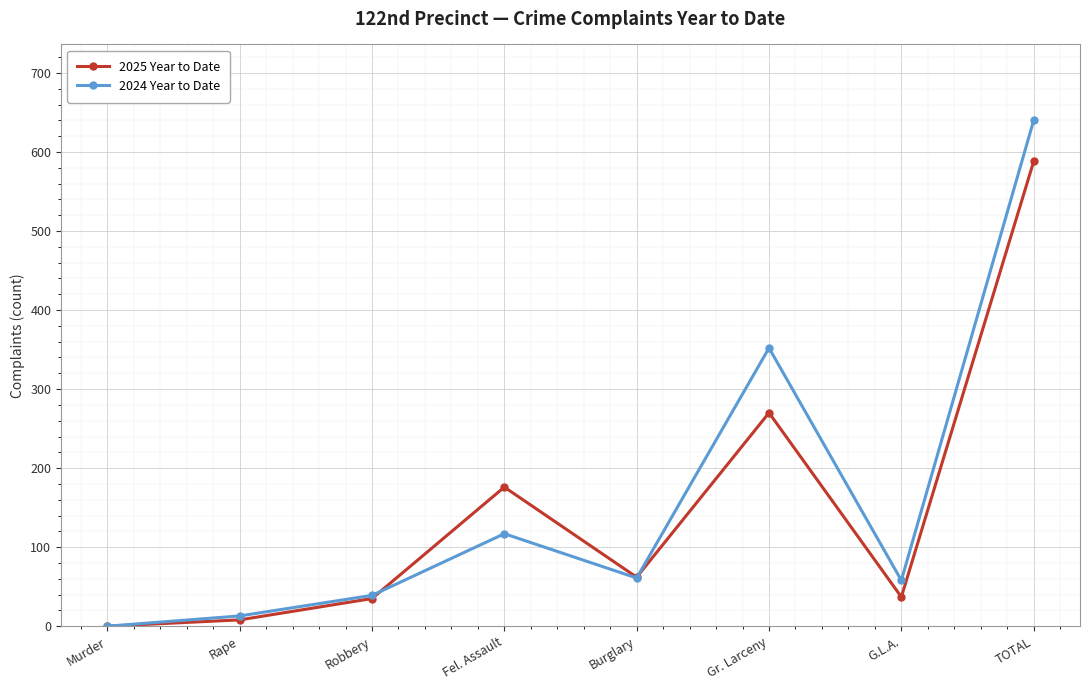

Is it true that 2025 Year to Date equals 270 at Gr. Larceny?

True